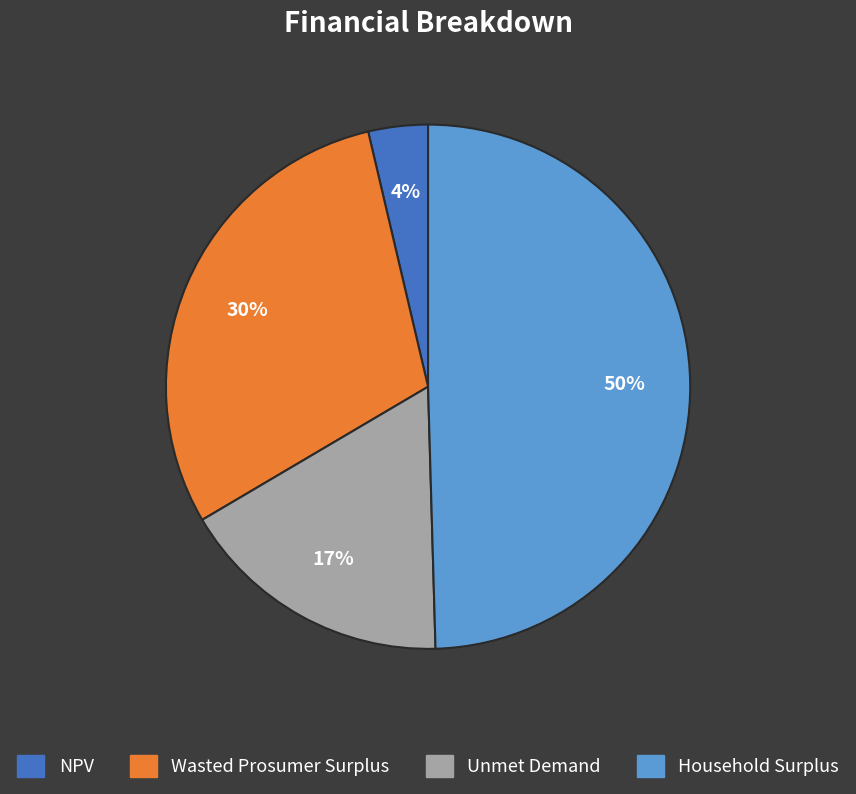

What is the largest slice in the pie chart?

Household Surplus